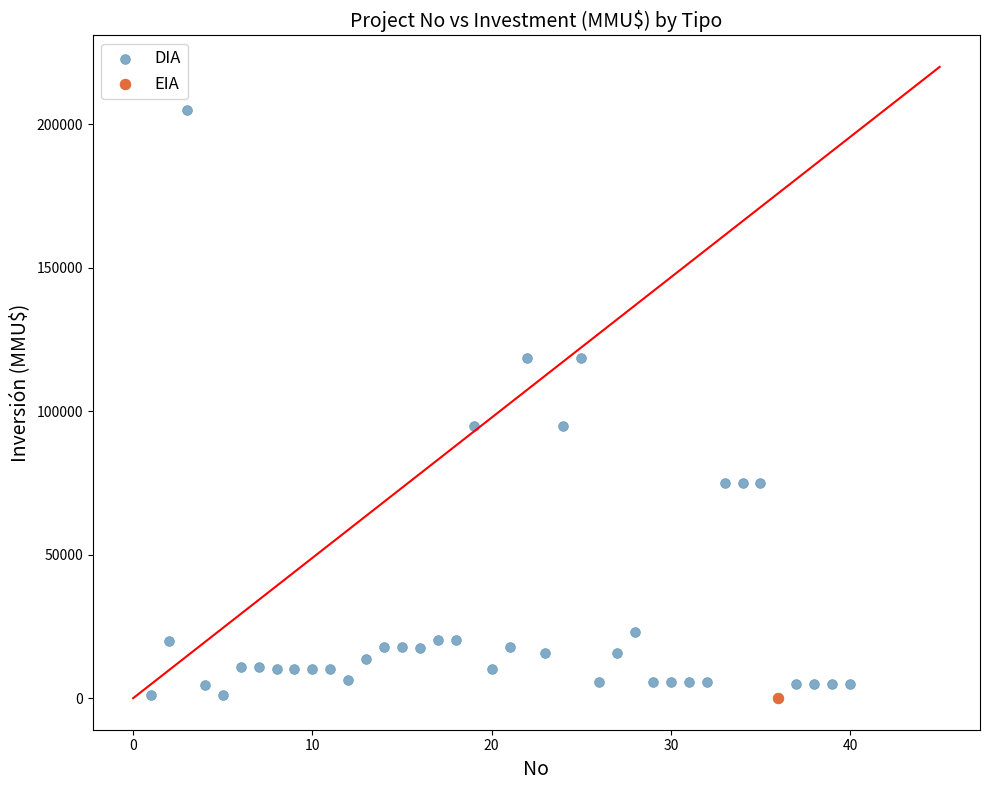

What are all the series names shown in the legend?

DIA, EIA